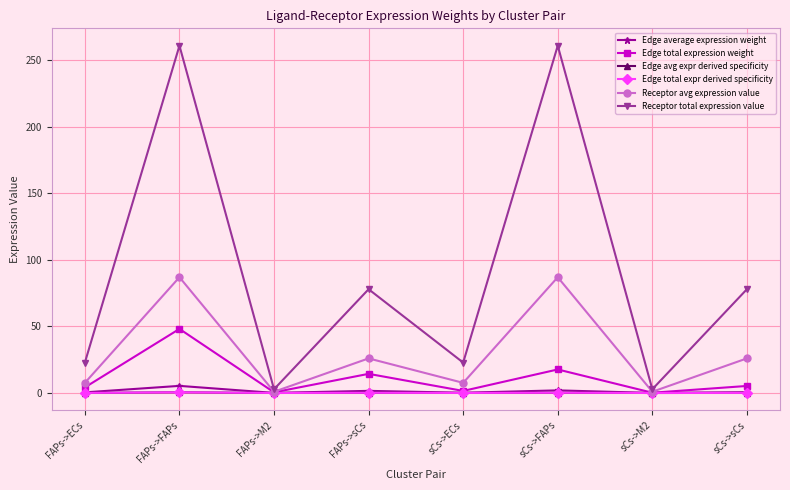

What is the lowest value of the Receptor total expression value series?

2.8